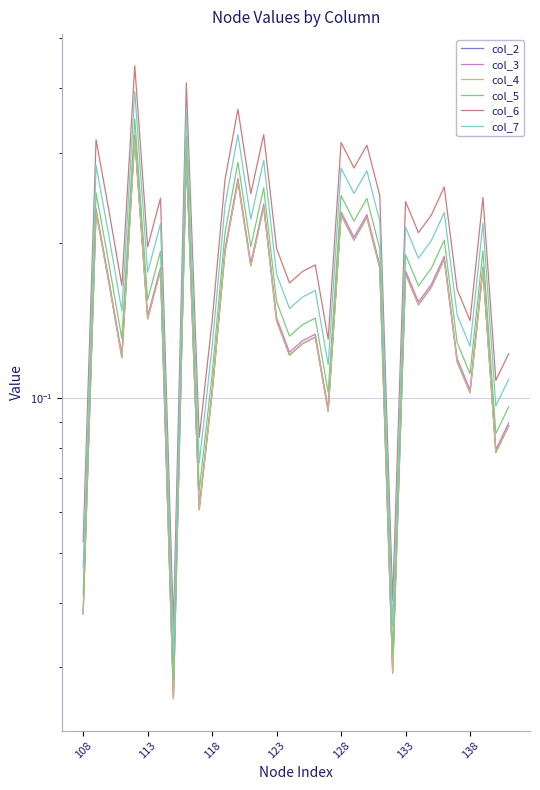

True or false: col_2 and col_7 cross at least once.

False